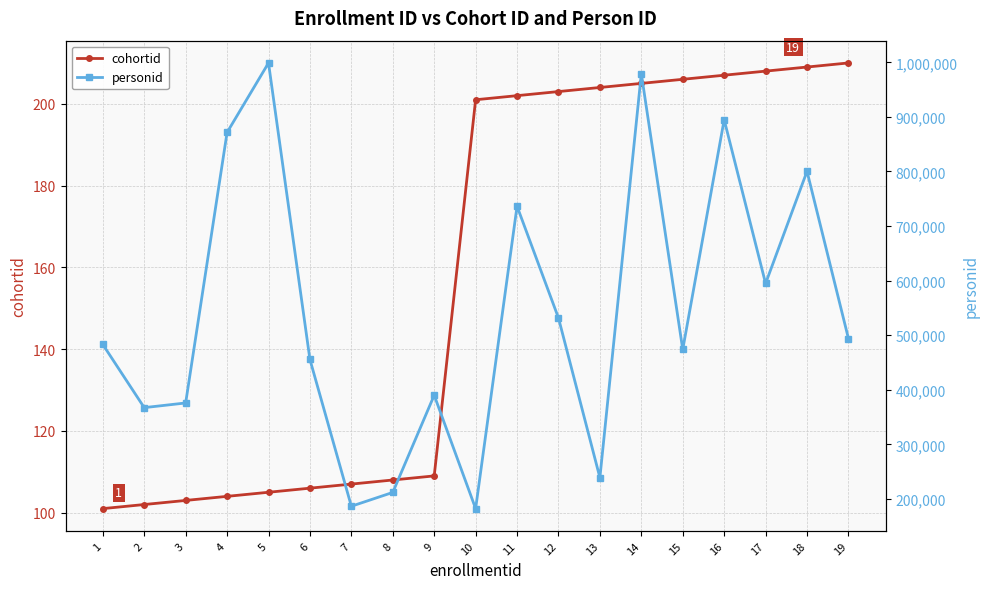

The personid series shows 263585 at 1. True or false?

False